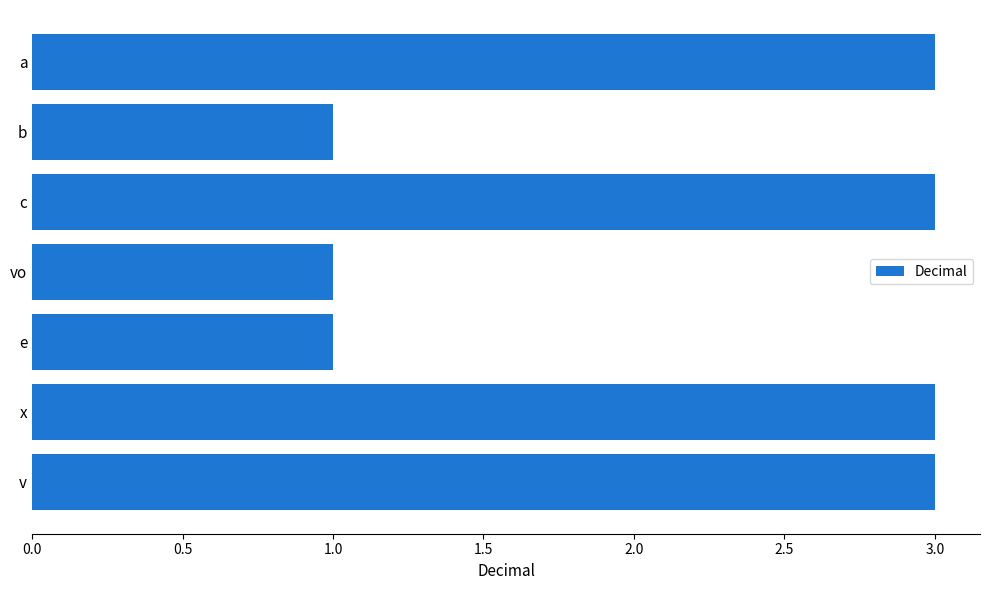

How many values are between 1 and 3?

7